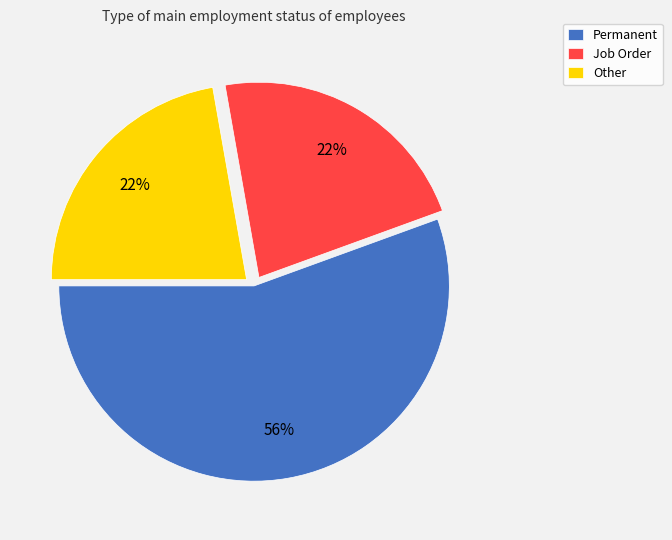

Combined, do Other and Permanent account for over 50%?

Yes